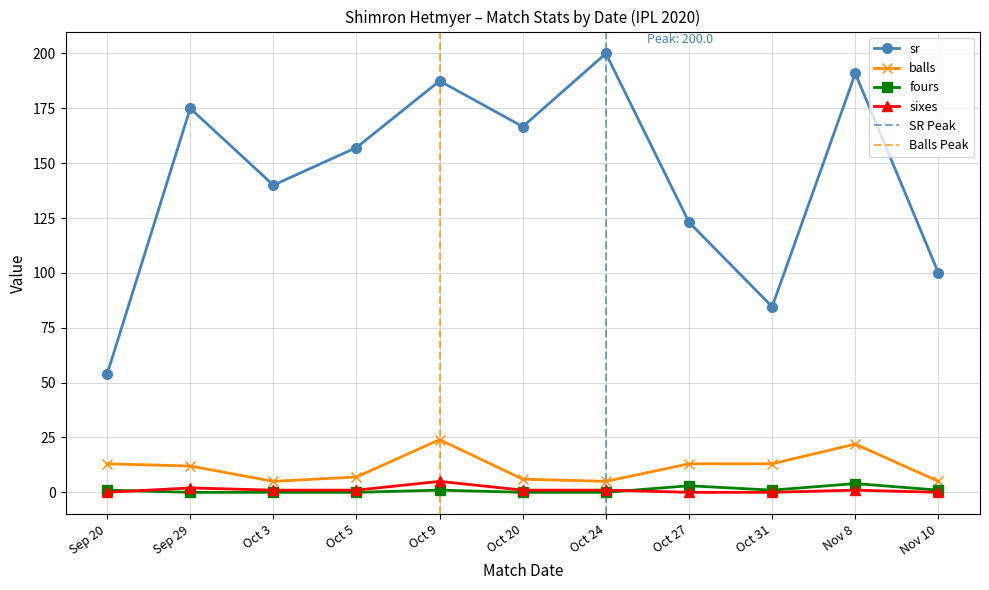

What is the difference between the maximum and minimum values in the sr series?

146.2